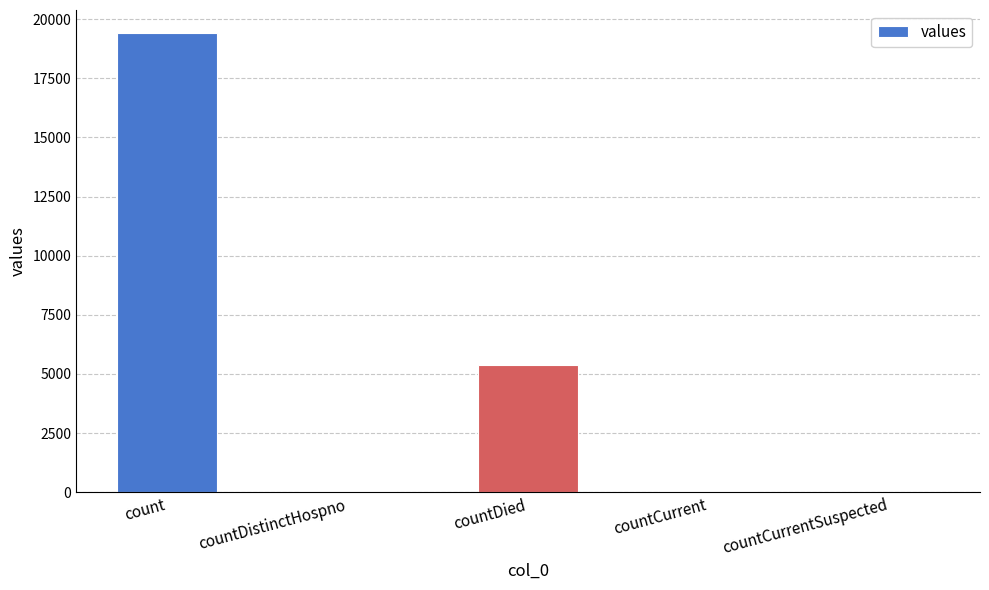

What is the sum of all values?

24875